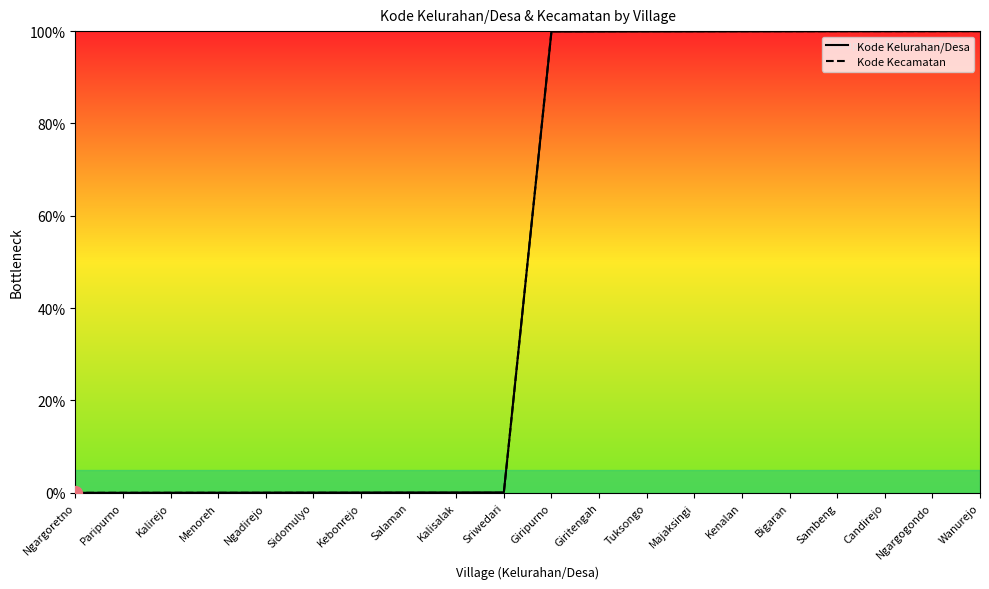

Rank the series at Majaksingi from lowest to highest value.

Kode Kelurahan/Desa, Kode Kecamatan